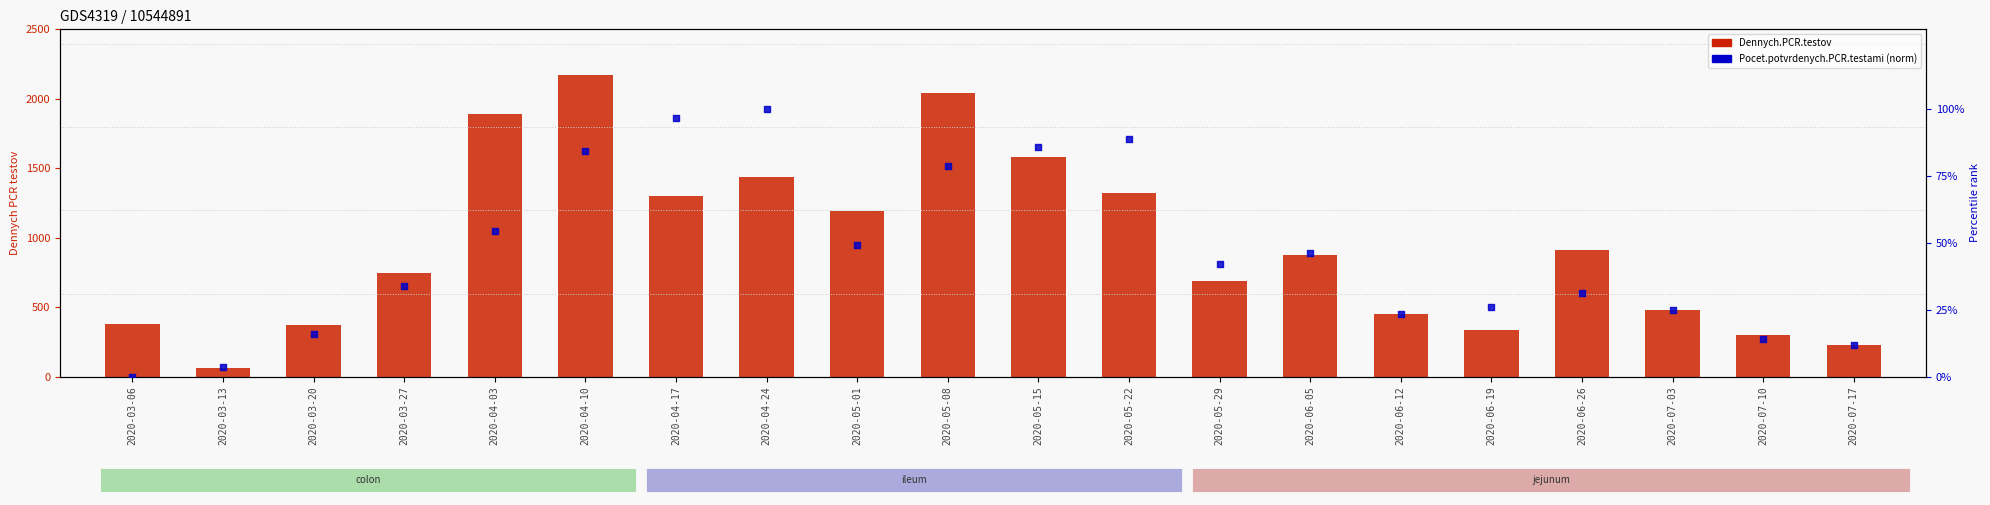

Which series has the widest spread of Y values?

Dennych.PCR.testov